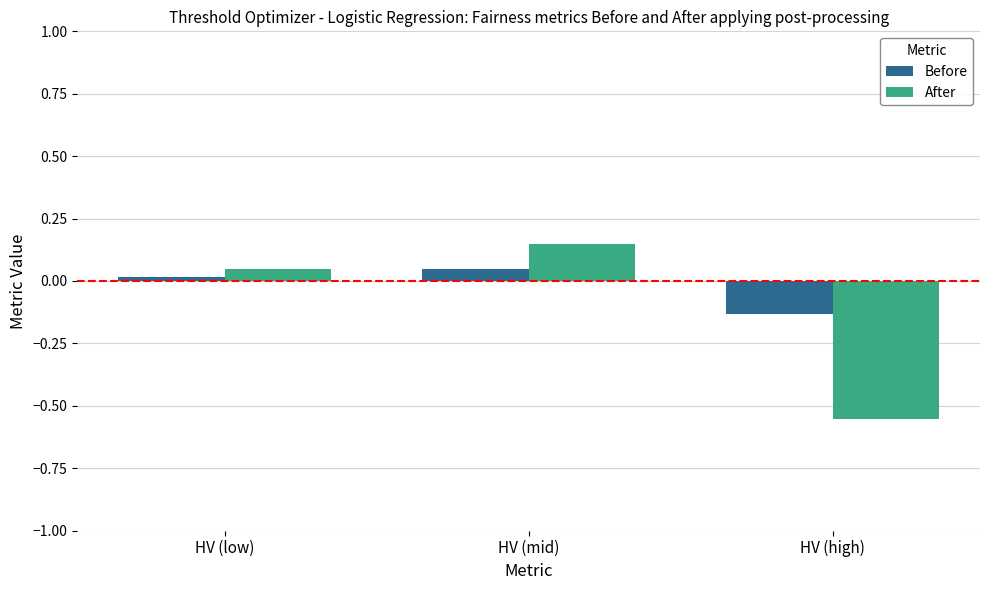

What is the sum of all After values?

-0.4